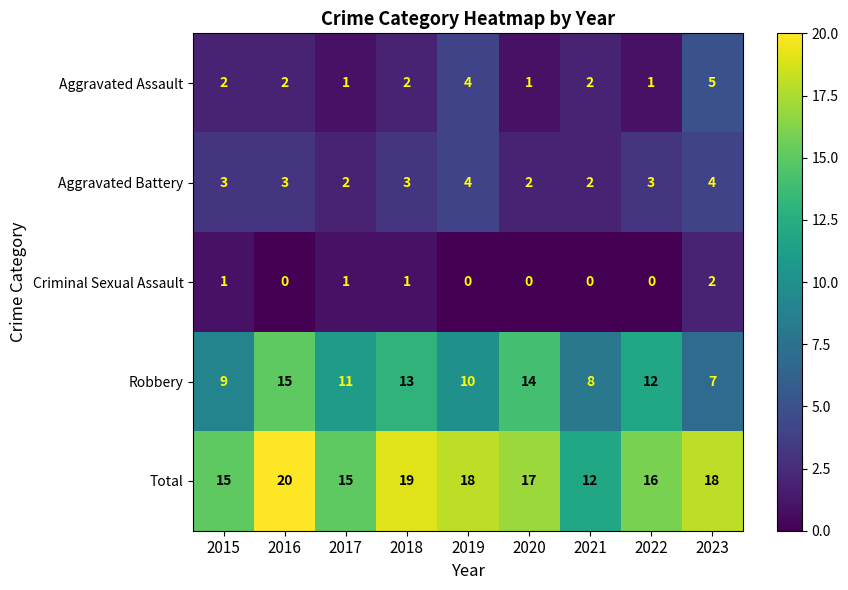

At which category does the chart reach its peak across all series?

2016